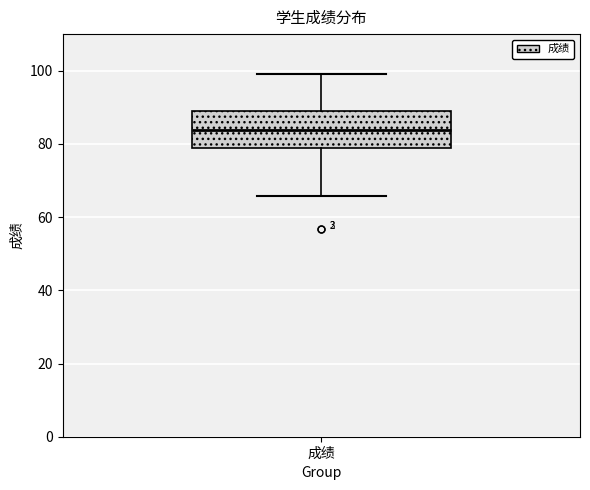

Read this box plot against the y-axis: the position of the median line, the range covered by the box, and the ends of both whiskers. The values are not printed on the chart, so give them approximately, as read against the axis.

median 84, box 78 to 90, whiskers 66 to 100